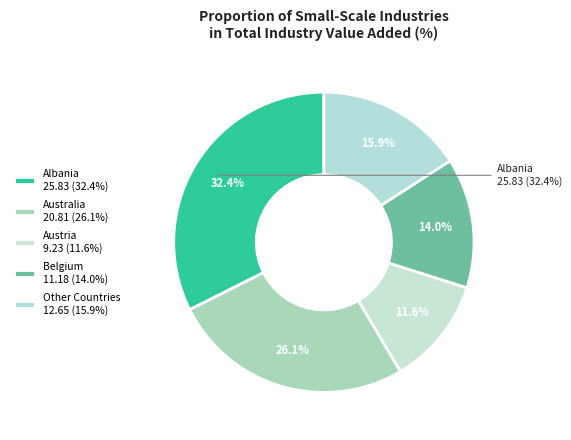

Approximately how many times larger is the value at Australia compared to Albania?

0.8